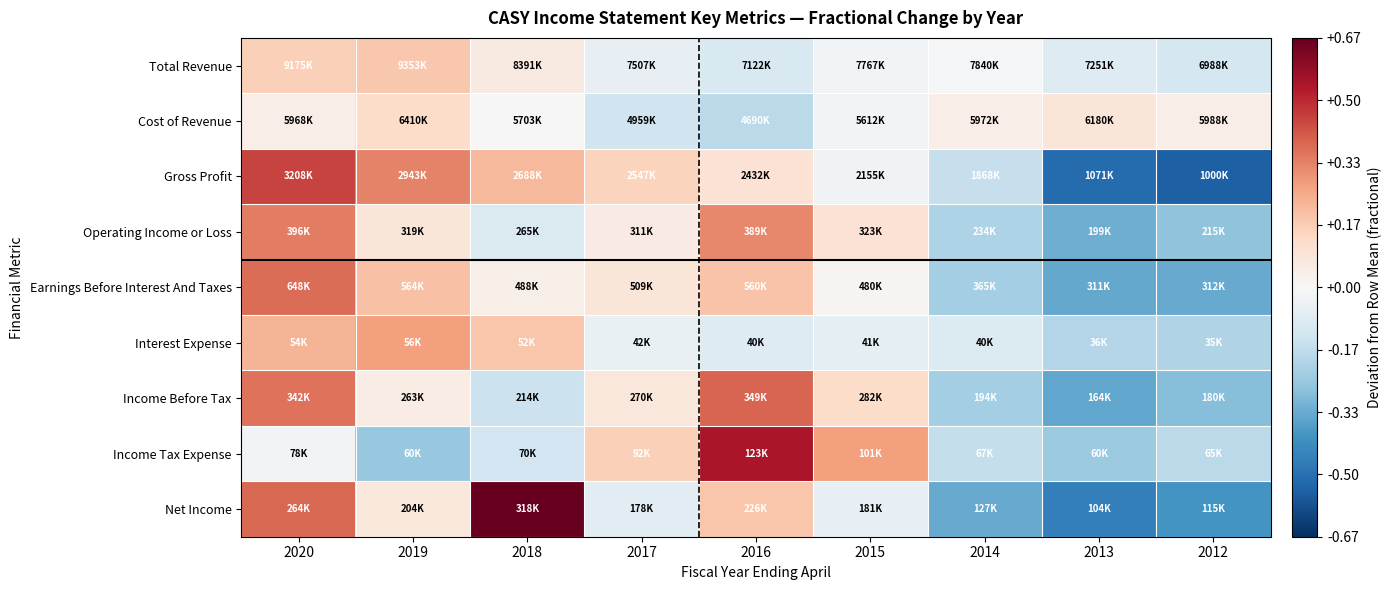

Reading left to right, list all the values displayed in this chart.

Total Revenue: 2020=0.2	2019=0.2	2018=0.1	2017=-0.1	2016=-0.1	2015=-0.0	2014=-0.0	2013=-0.1	2012=-0.1
Cost of Revenue: 2020=0.0	2019=0.1	2018=-0.0	2017=-0.1	2016=-0.2	2015=-0.0	2014=0.0	2013=0.1	2012=0.0
Gross Profit: 2020=0.4	2019=0.3	2018=0.2	2017=0.2	2016=0.1	2015=-0.0	2014=-0.2	2013=-0.5	2012=-0.5
Operating Income or Loss: 2020=0.3	2019=0.1	2018=-0.1	2017=0.1	2016=0.3	2015=0.1	2014=-0.2	2013=-0.3	2012=-0.3
Earnings Before Interest And Taxes: 2020=0.4	2019=0.2	2018=0.0	2017=0.1	2016=0.2	2015=0.0	2014=-0.2	2013=-0.3	2012=-0.3
Interest Expense: 2020=0.2	2019=0.3	2018=0.2	2017=-0.0	2016=-0.1	2015=-0.1	2014=-0.1	2013=-0.2	2012=-0.2
Income Before Tax: 2020=0.4	2019=0.1	2018=-0.1	2017=0.1	2016=0.4	2015=0.1	2014=-0.2	2013=-0.3	2012=-0.3
Income Tax Expense: 2020=-0.0	2019=-0.3	2018=-0.1	2017=0.2	2016=0.5	2015=0.3	2014=-0.2	2013=-0.2	2012=-0.2
Net Income: 2020=0.4	2019=0.1	2018=0.7	2017=-0.1	2016=0.2	2015=-0.1	2014=-0.3	2013=-0.5	2012=-0.4